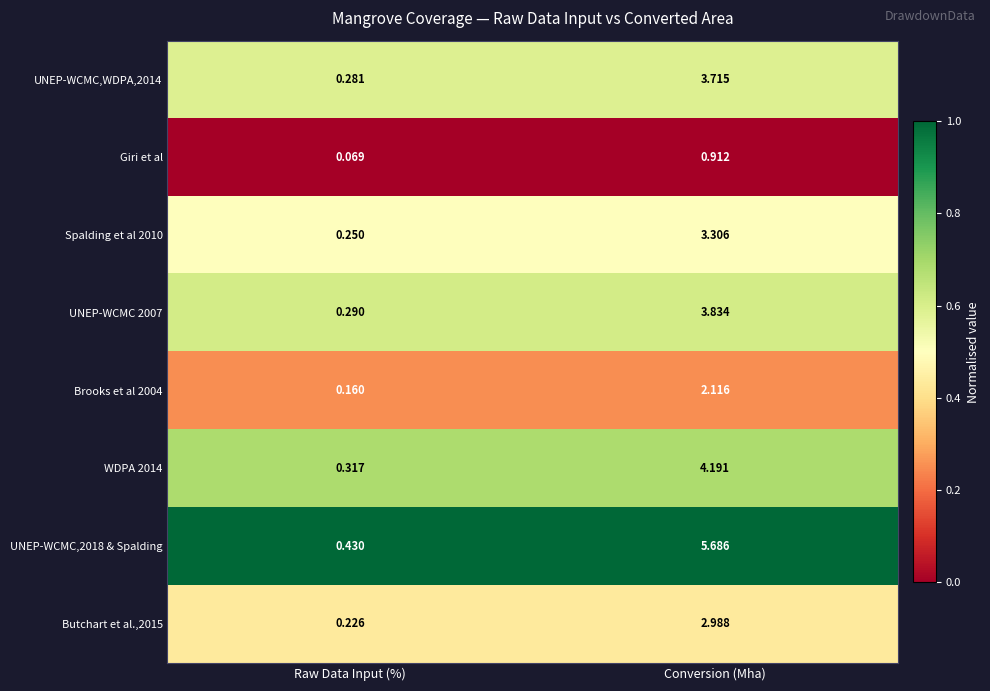

List the labels in order of Giri et al value, largest first.

Conversion (Mha), Raw Data Input (%)